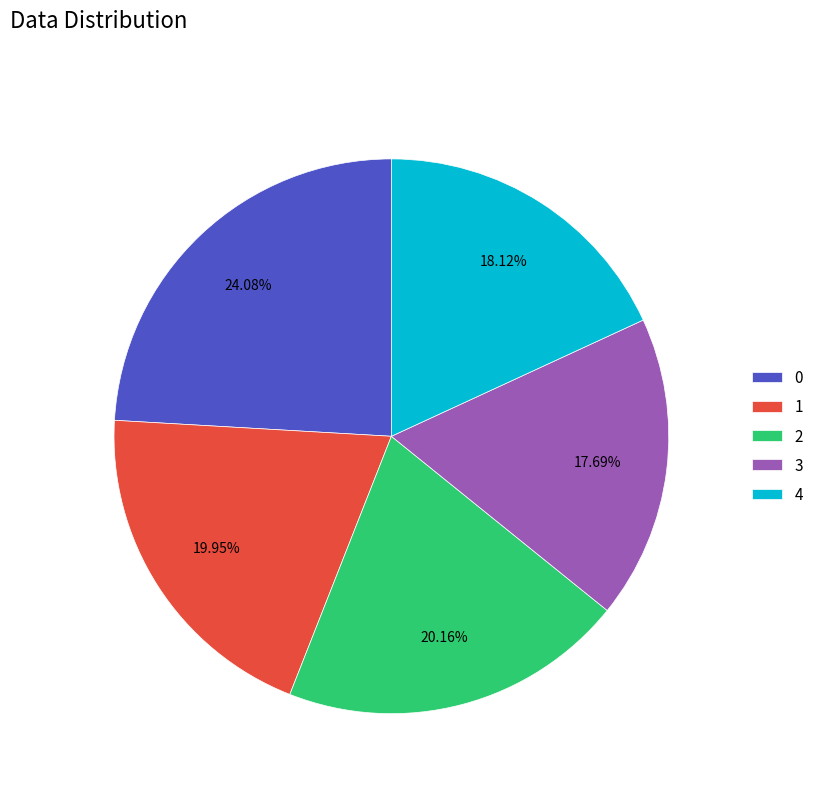

What is the ratio of the value at 3 to the value at 1?

0.9